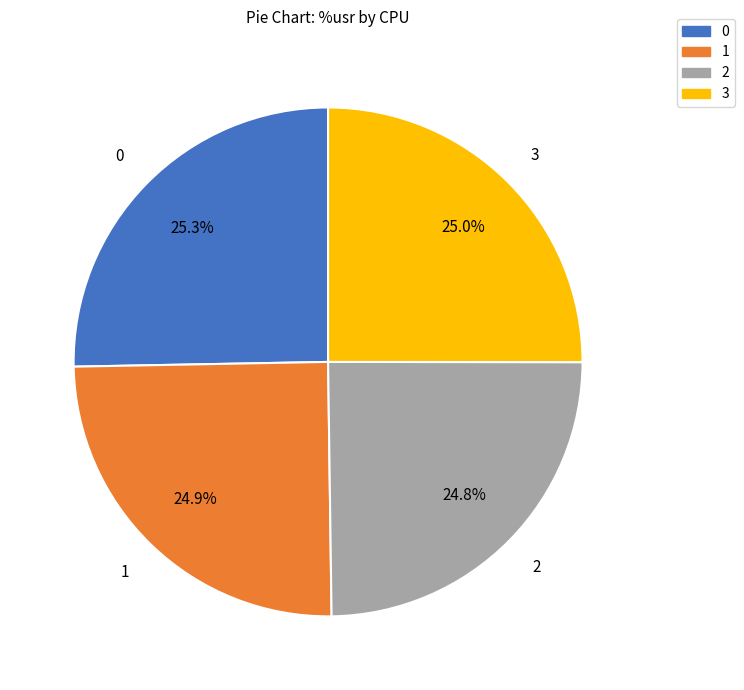

Is it true that 2 is 13% of the pie?

False